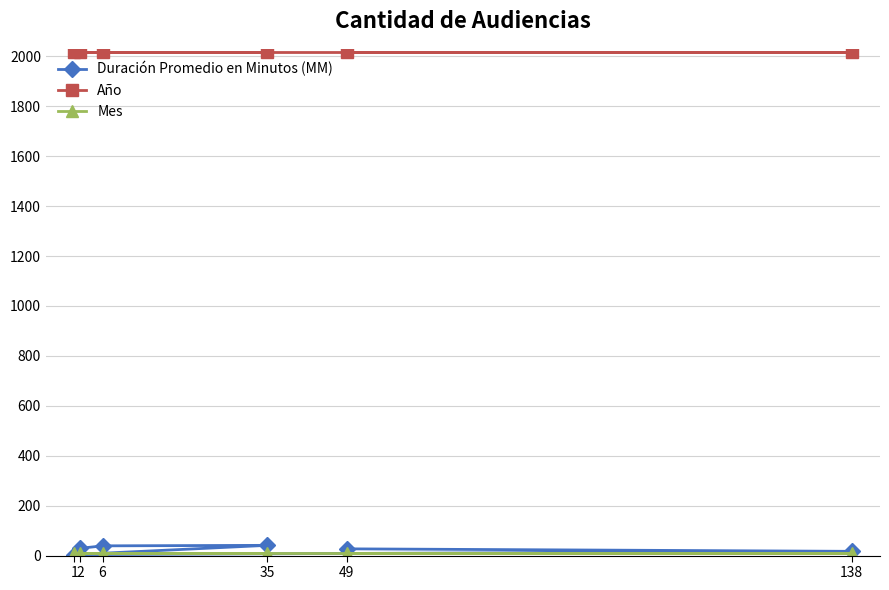

What is the greatest value displayed?

2019